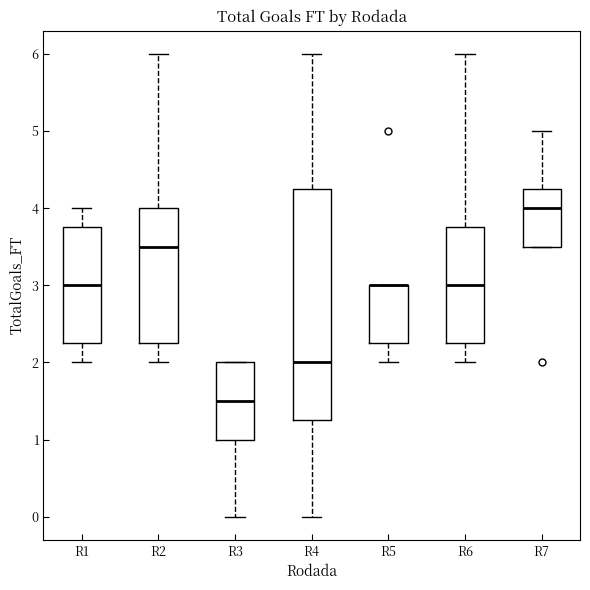

Where is the lower edge of the box for R7 on the y-axis? The values are not printed on the chart, so give them approximately, as read against the axis.

3.5